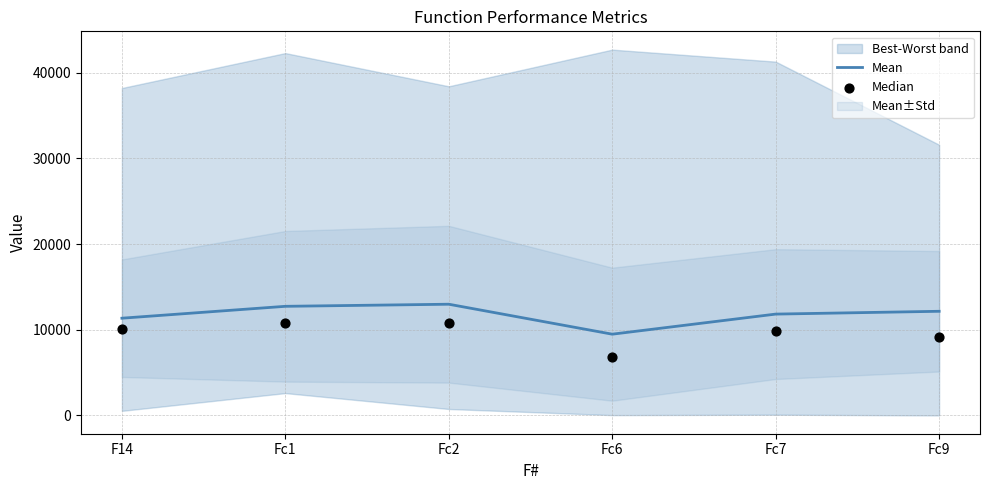

At how many categories does at least one series exceed 11189?

5